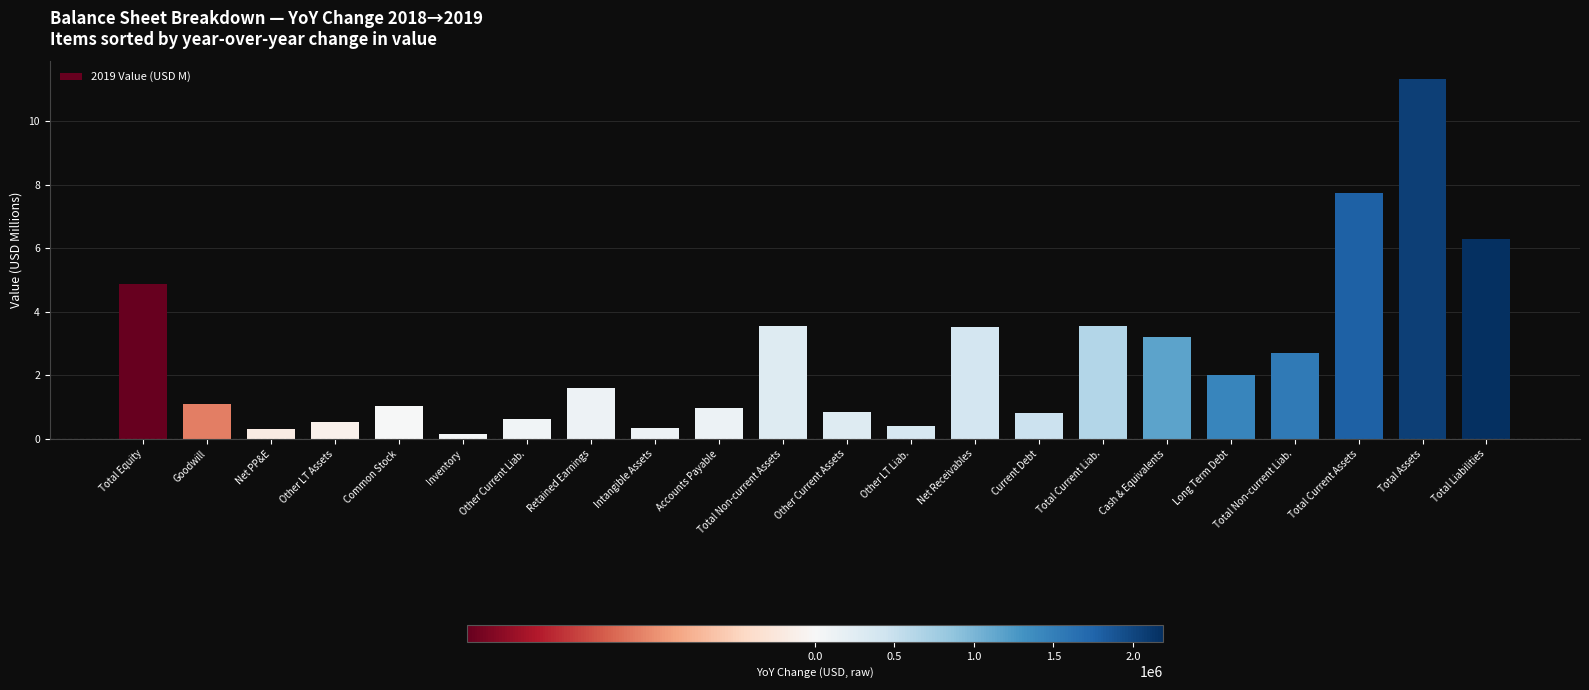

What is the sum of all values?

57.5